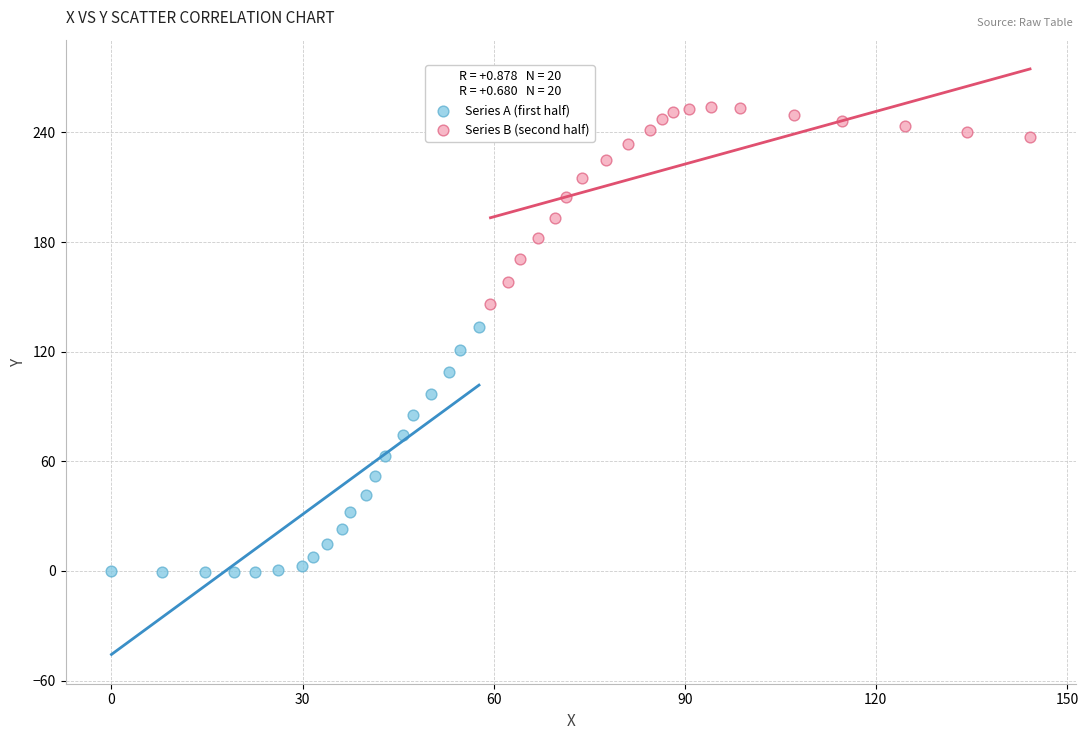

Which series contains the highest Y value?

Series B (second half)